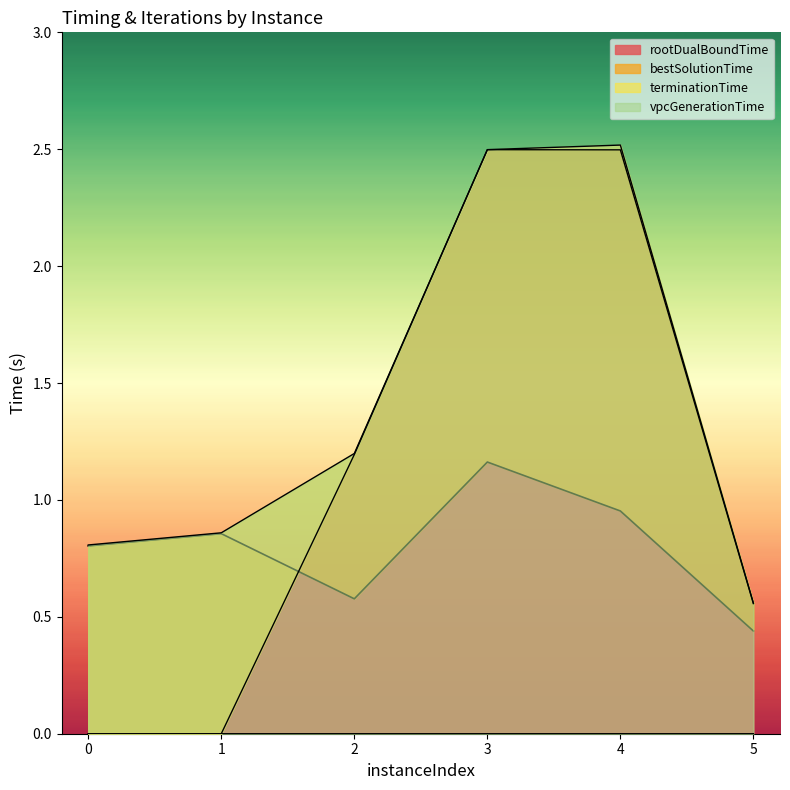

At which label is rootDualBoundTime closest to 0?

5